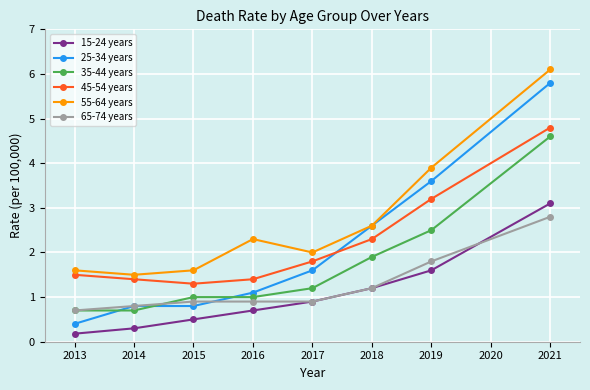

Is it true that 45-54 years equals 3.2 at 2019?

True